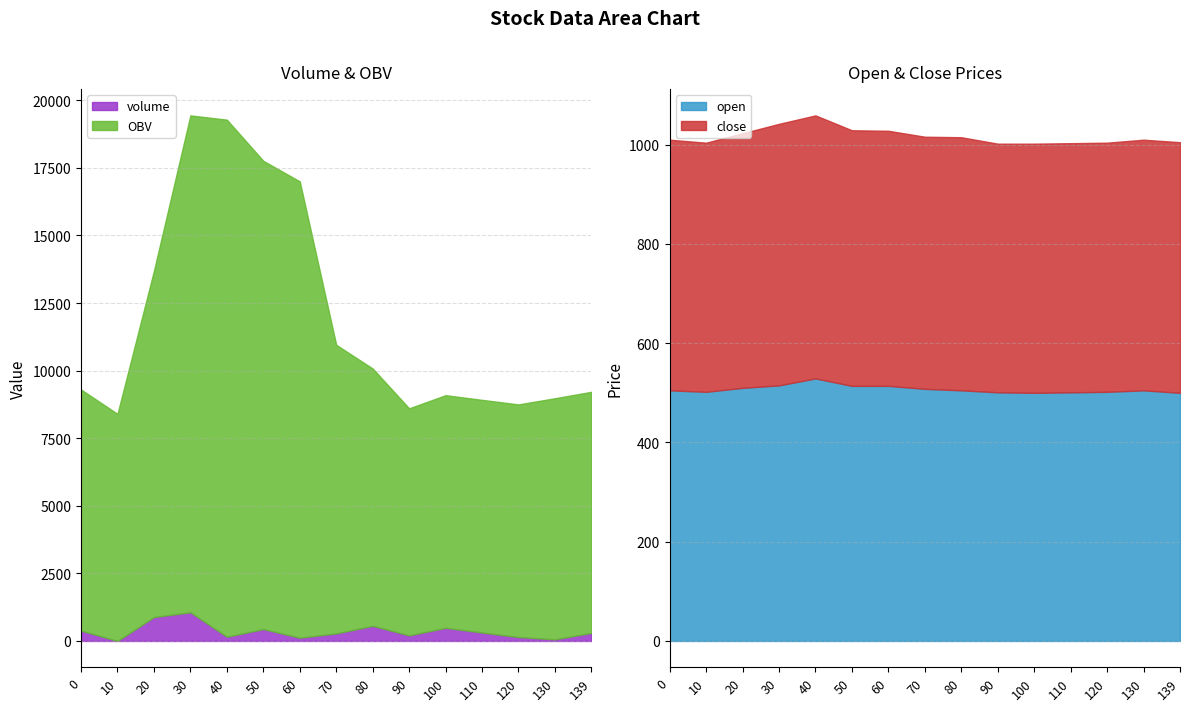

What are all the series names shown in the legend?

volume, OBV, open, close